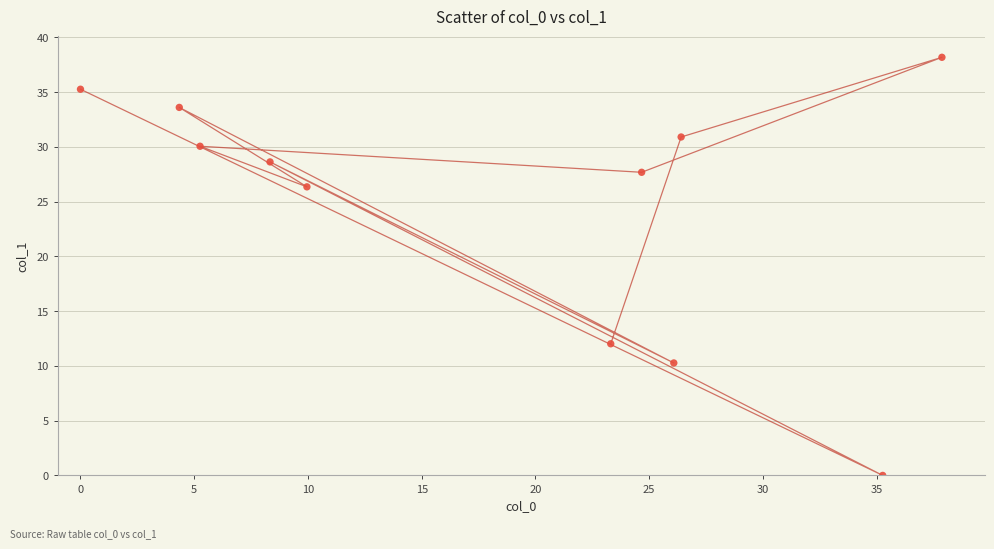

What is the range of X values (max minus min)?

37.9